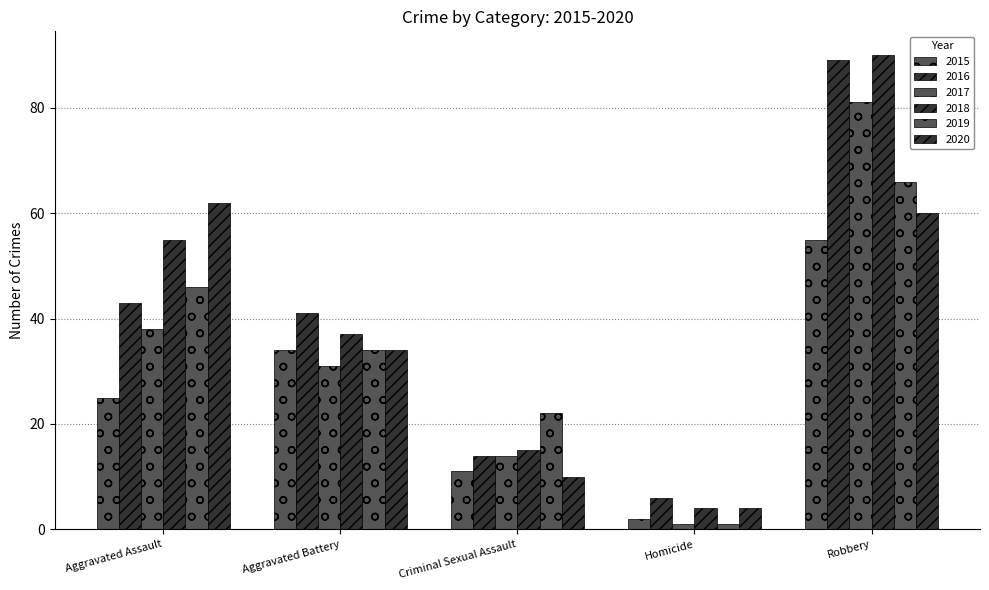

What is the label of the 3rd bar from the right?

Criminal Sexual Assault